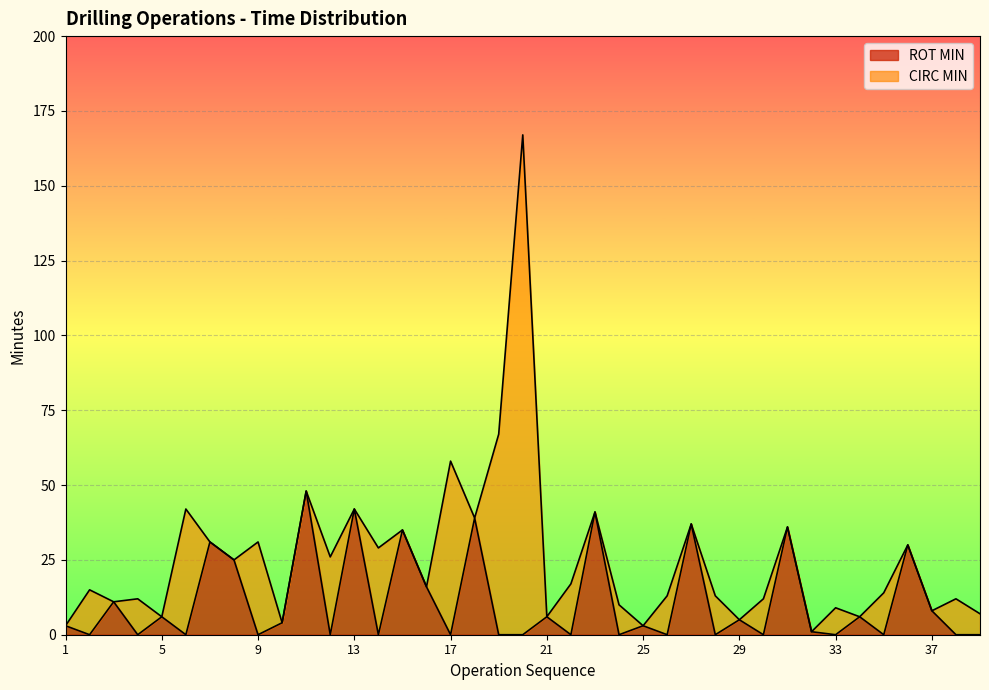

At which label does CIRC MIN first exceed 15?

6